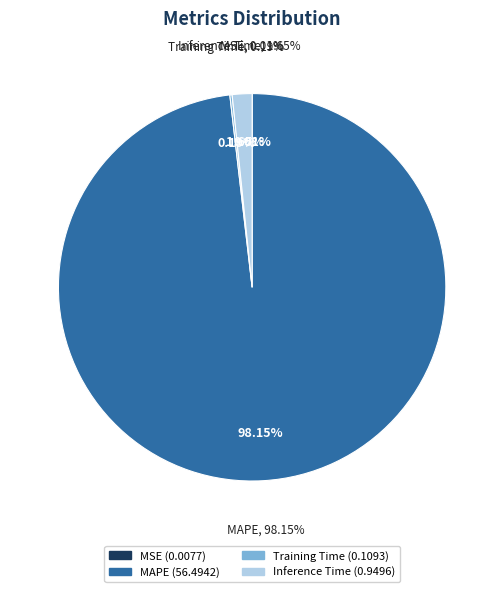

Does Training Time represent more than half of the total?

No